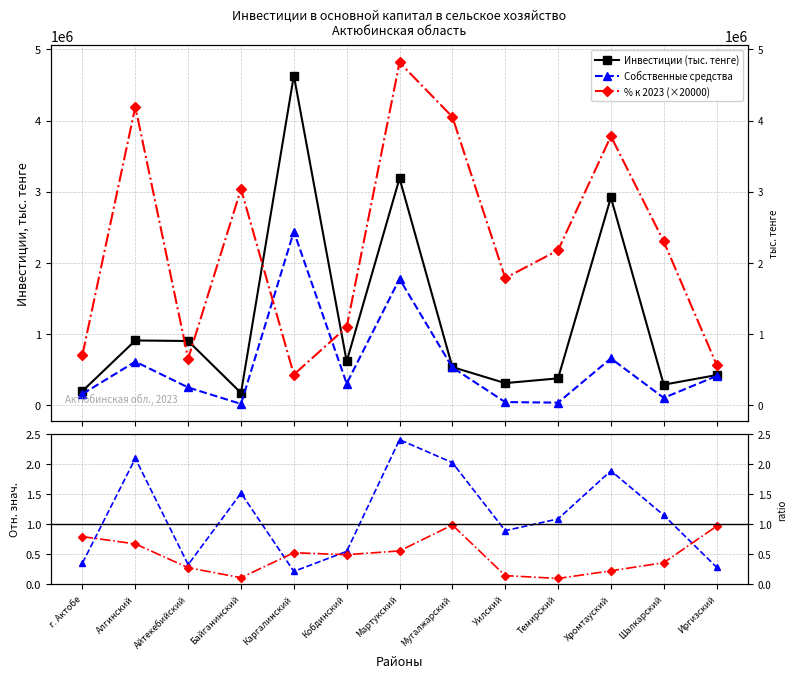

What value does the Собственные средства series have at Айтекебийский?

250619.0